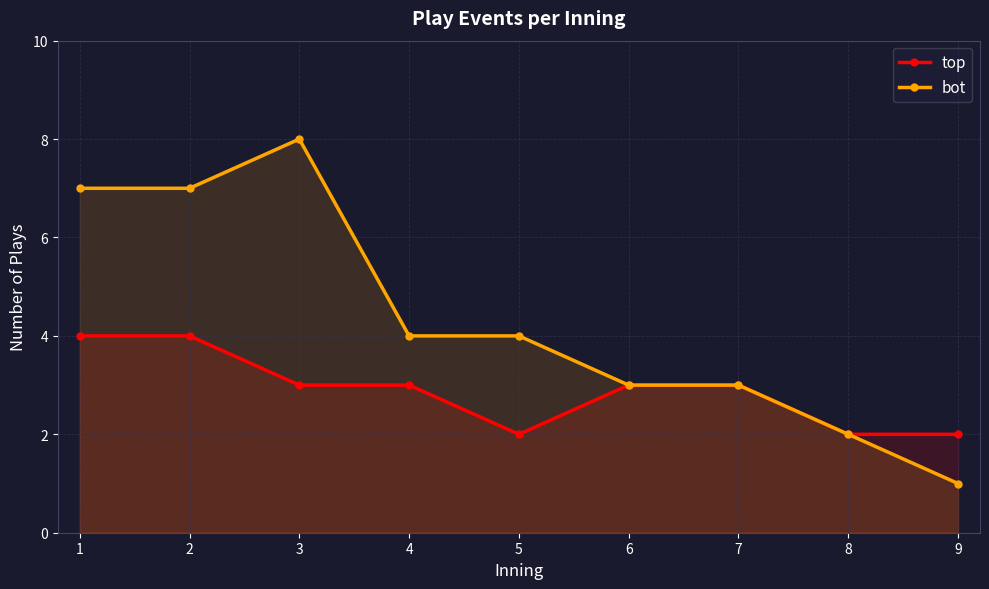

Which category has the highest value in the top series?

1